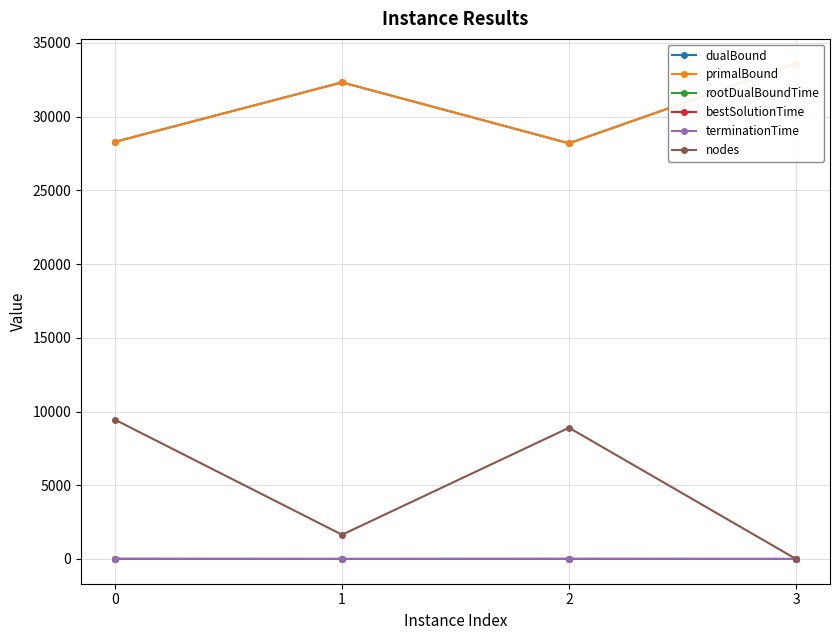

List the series in order of their peak value, highest first.

dualBound, primalBound, nodes, terminationTime, bestSolutionTime, rootDualBoundTime